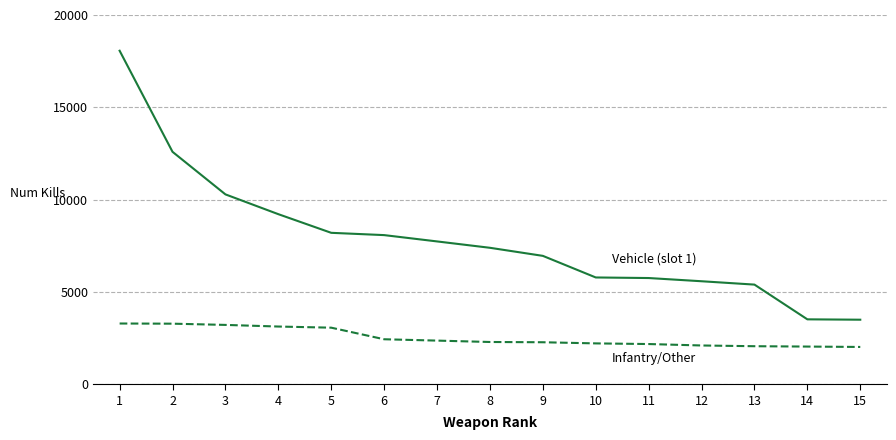

What is the difference between the highest and lowest values at 3?

7070